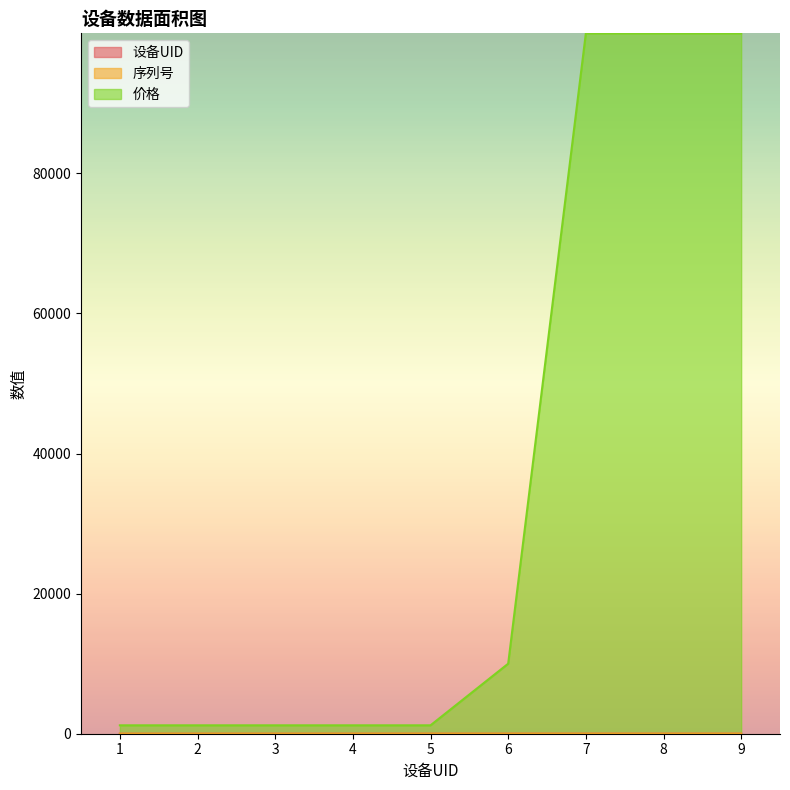

What is the value of the 设备UID point at the 7th from the left?

7